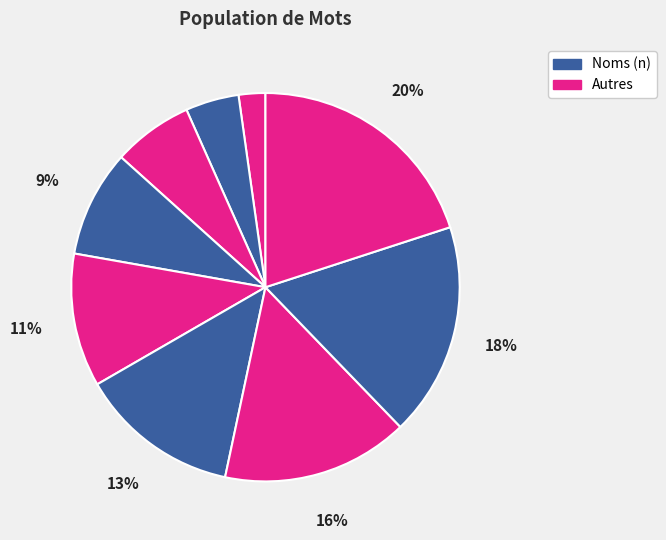

Count the number of slices in the pie.

9